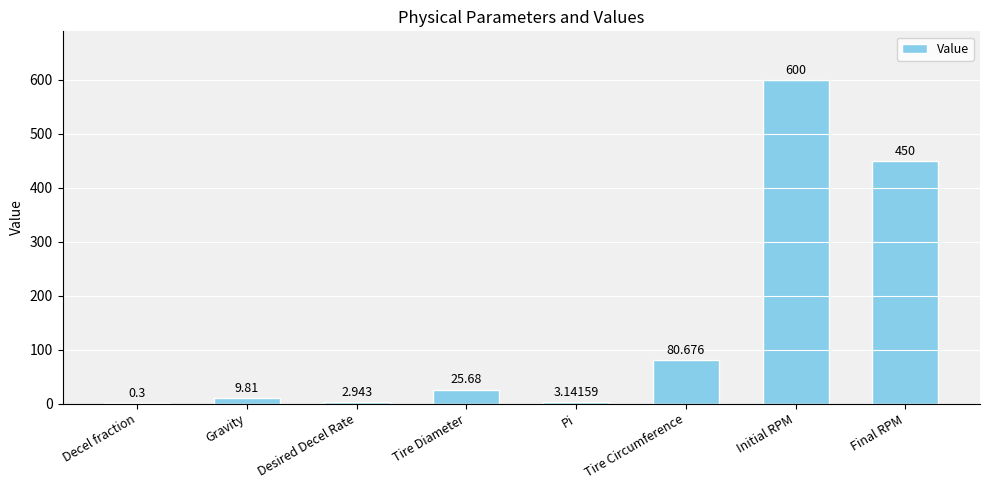

At which category does the chart reach its peak across all series?

Initial RPM